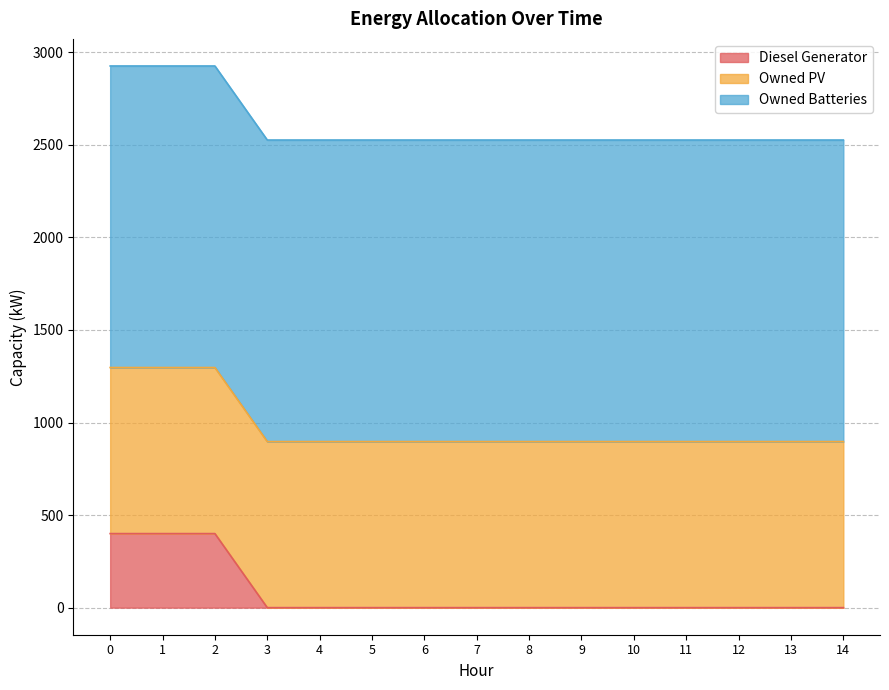

True or false: Owned Batteries and Owned PV cross at least once.

False